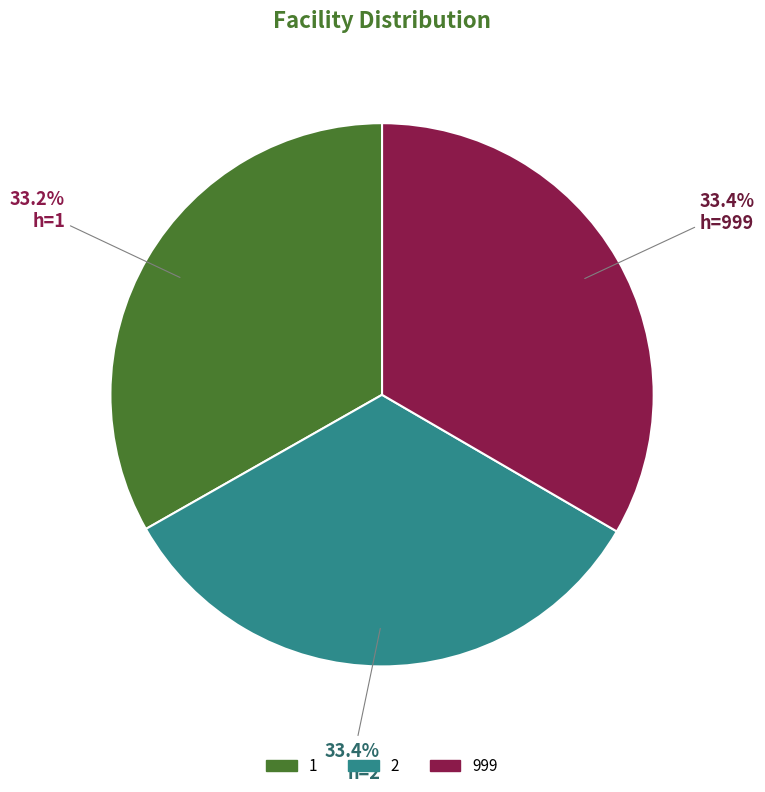

True or false: 2 accounts for 45% of the total.

False